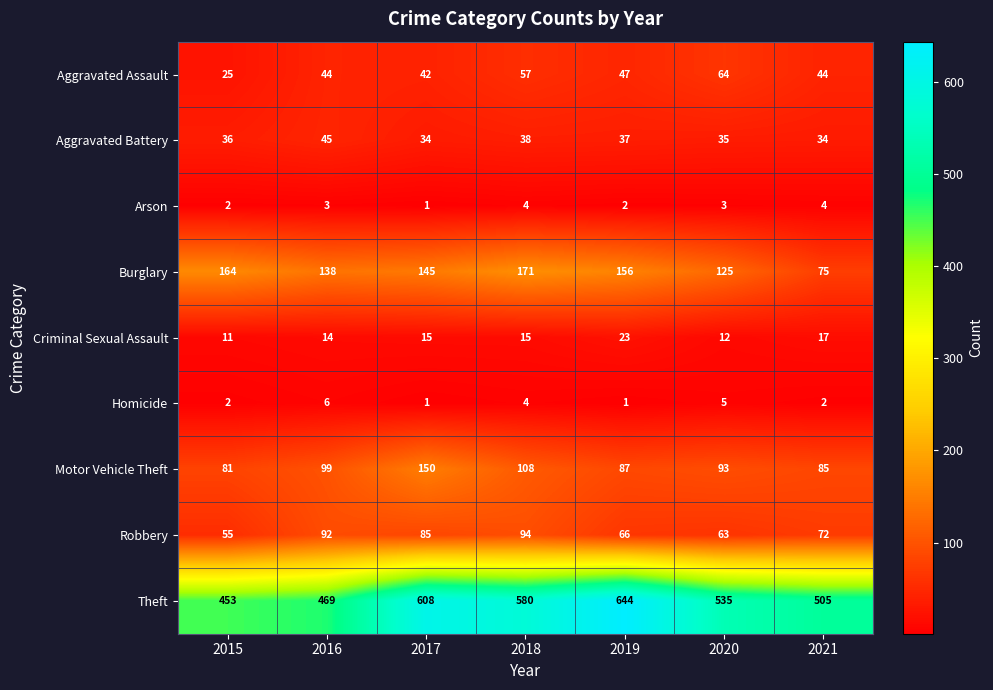

Is it true that Aggravated Battery equals 18 at 2015?

False